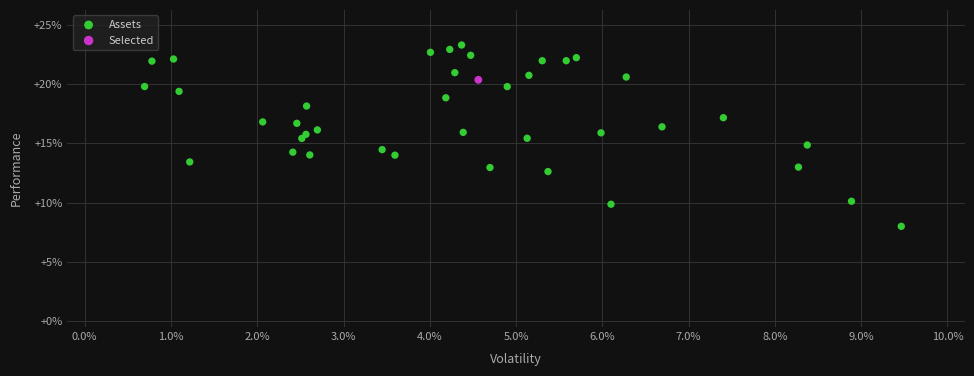

What are all the series names shown in the legend?

Assets, Selected